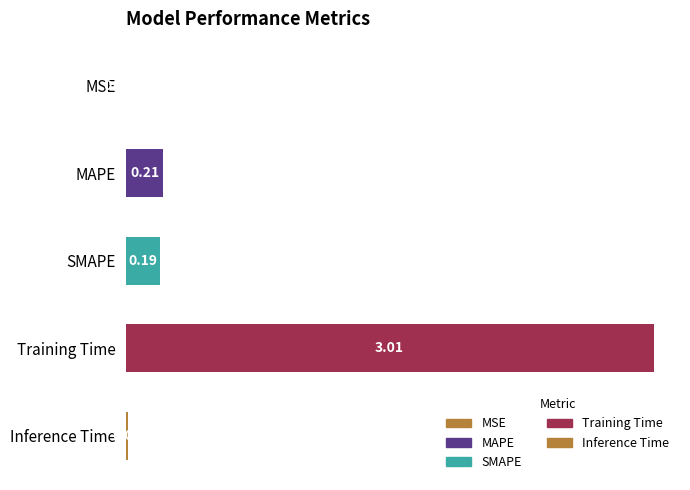

What is the maximum value shown in the chart?

3.0